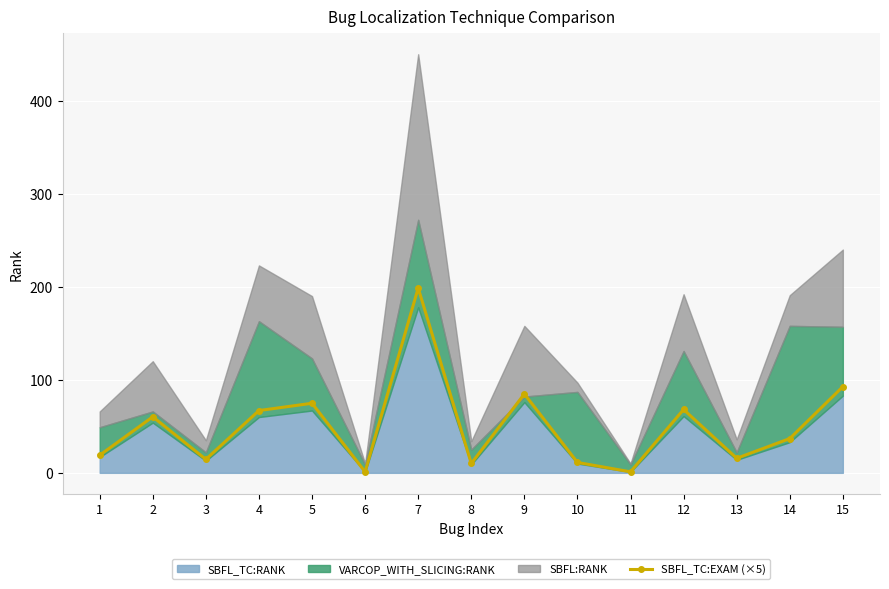

True or false: the data has more than 2 interior local peaks.

True